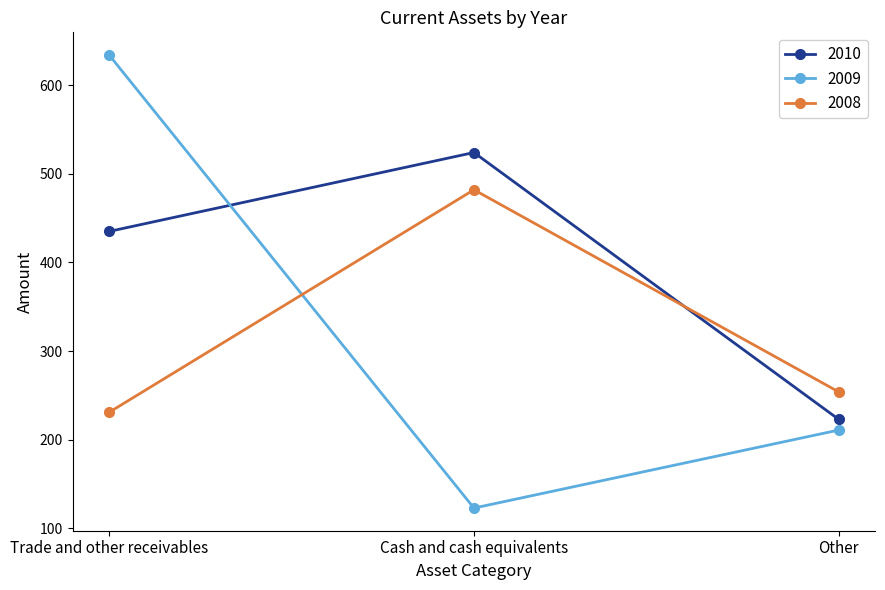

What is the difference between the second highest and minimum values in the 2008 series?

23